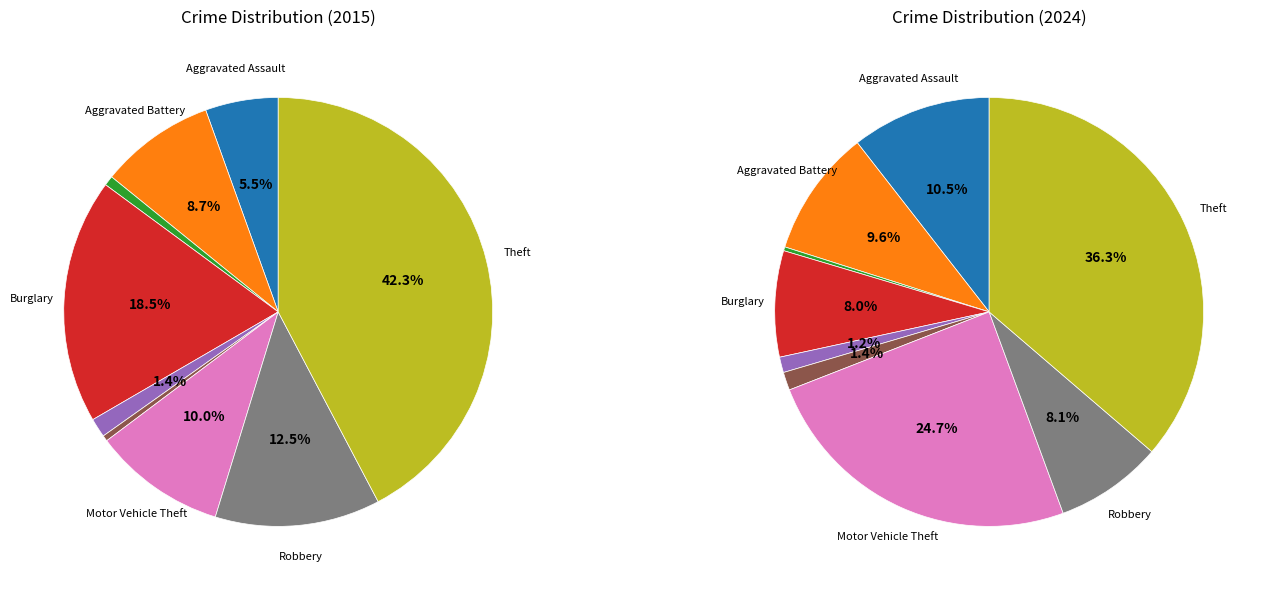

What percentage do Robbery and Aggravated Battery together represent?

21.1%